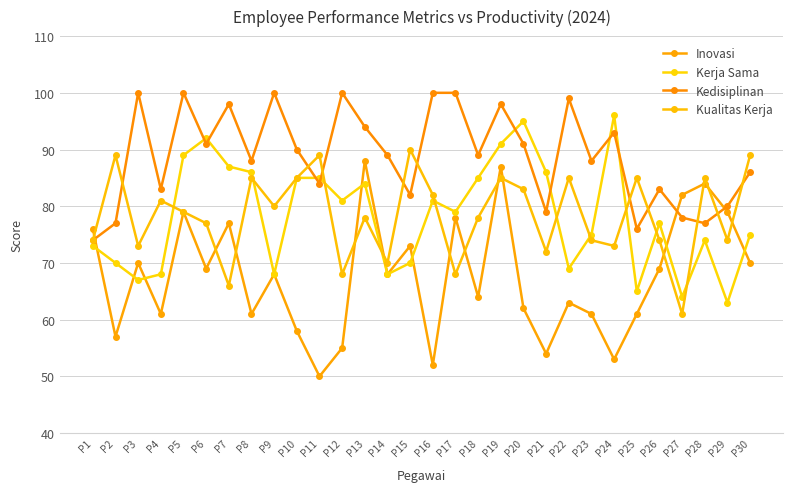

Which category has the highest value in the Kualitas Kerja series?

P15